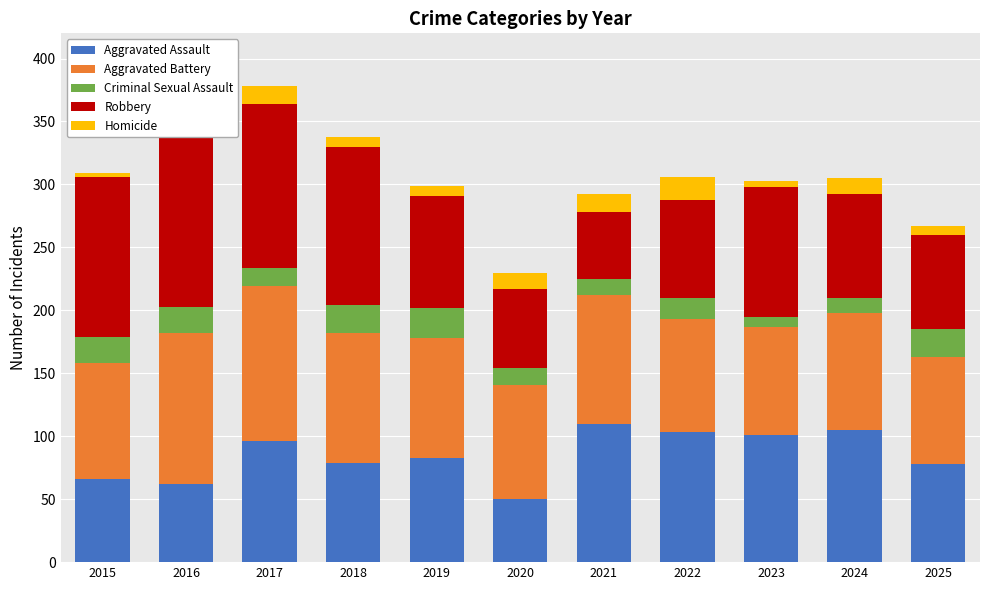

Is it true that Aggravated Assault equals 78 at 2025?

True